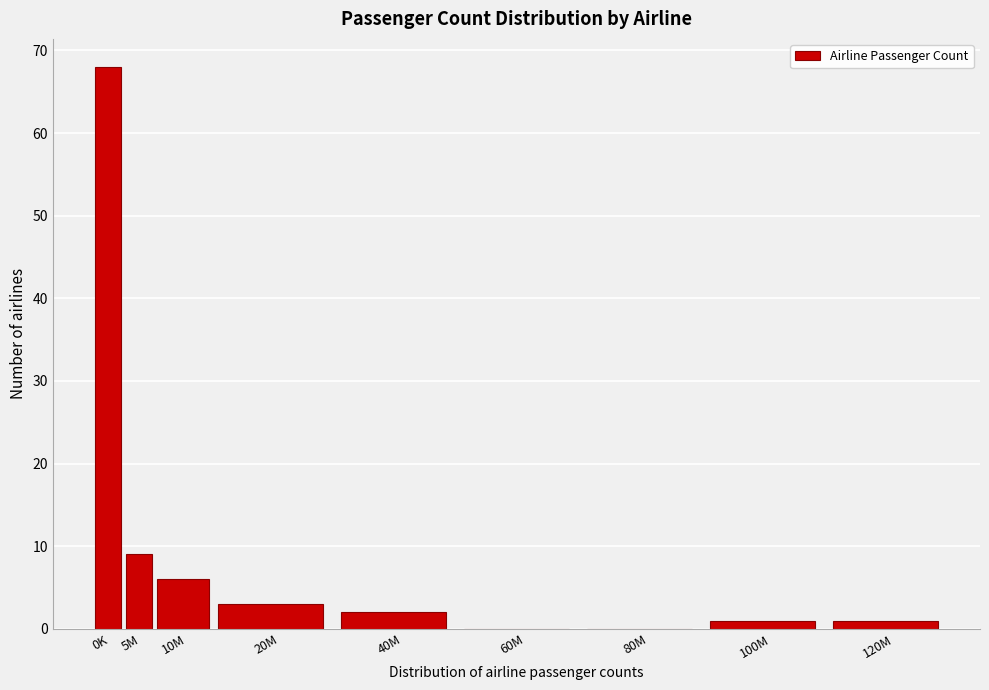

Reading left to right, list all the values displayed in this chart.

0K=68	5M=9	10M=6	20M=3	40M=2	60M=0	80M=0	100M=1	120M=1